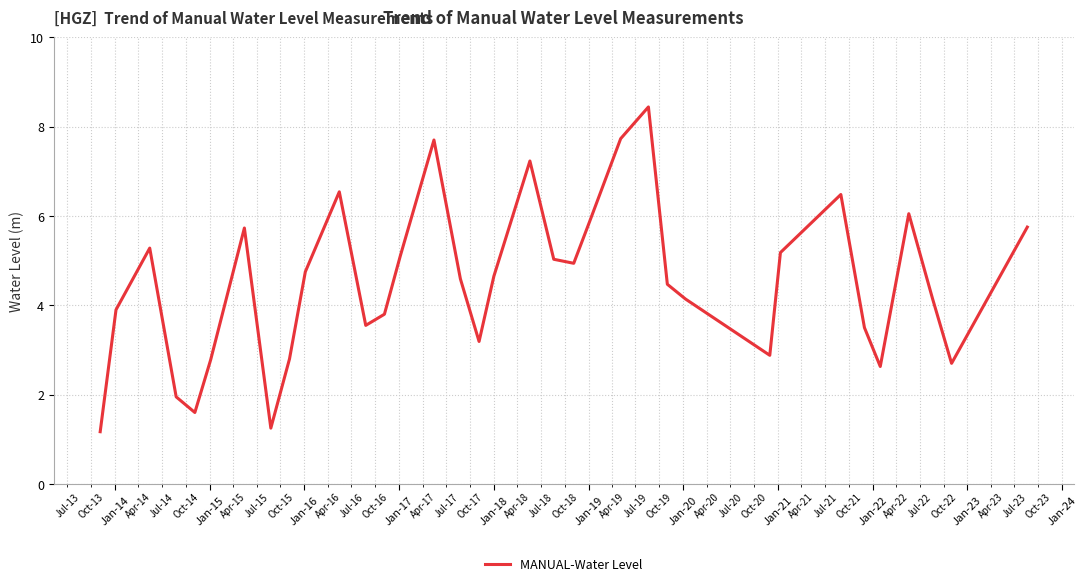

What is the maximum value shown in the chart?

8.4